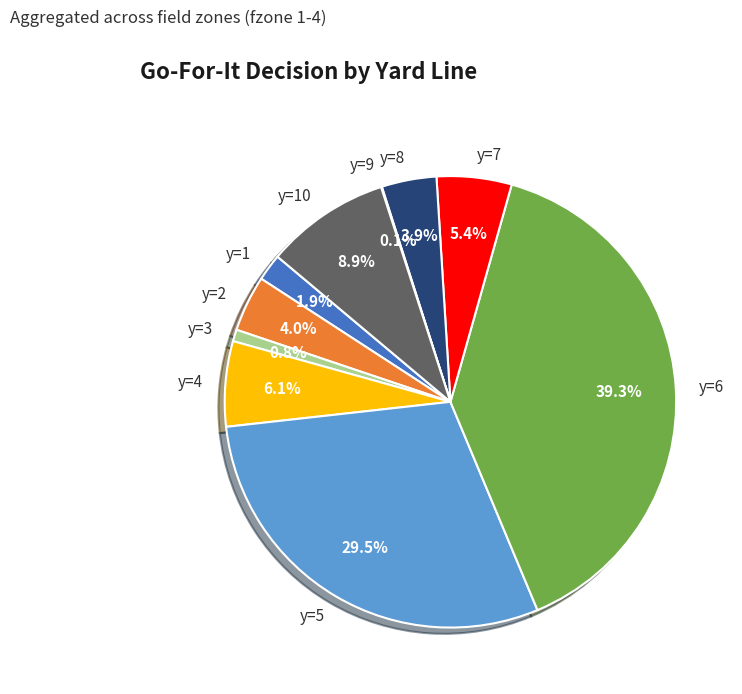

What is the largest slice in the pie chart?

y=6